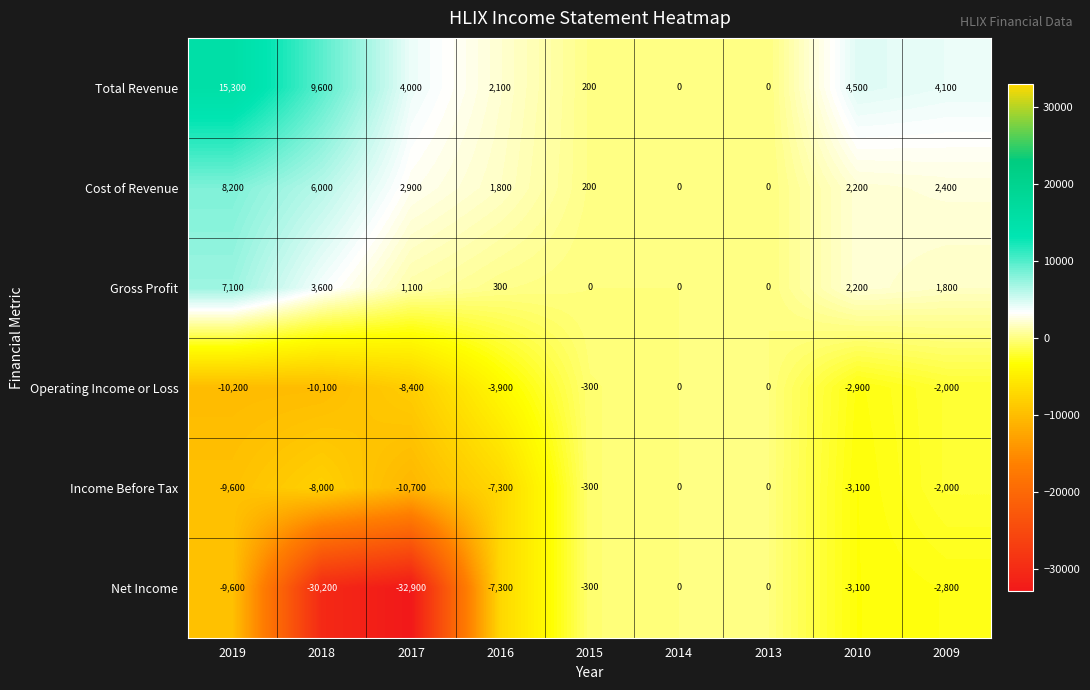

How many series are shown in this chart?

6